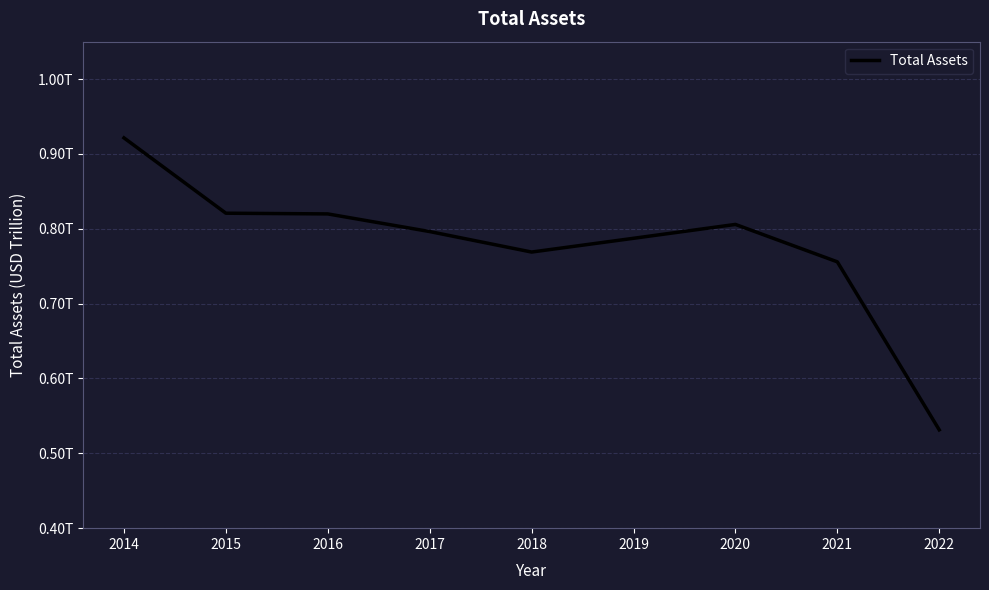

Does the chart display data point markers on the line(s)?

No